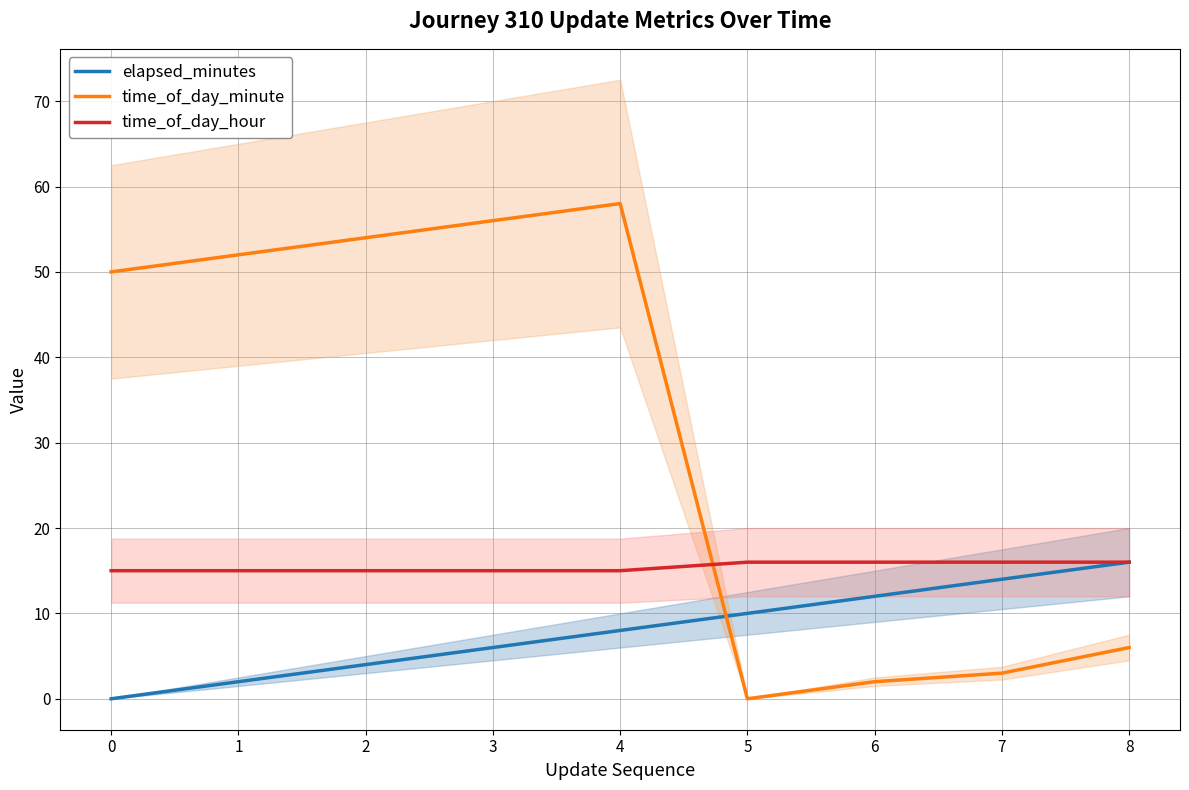

How many lines are shown in the chart?

3